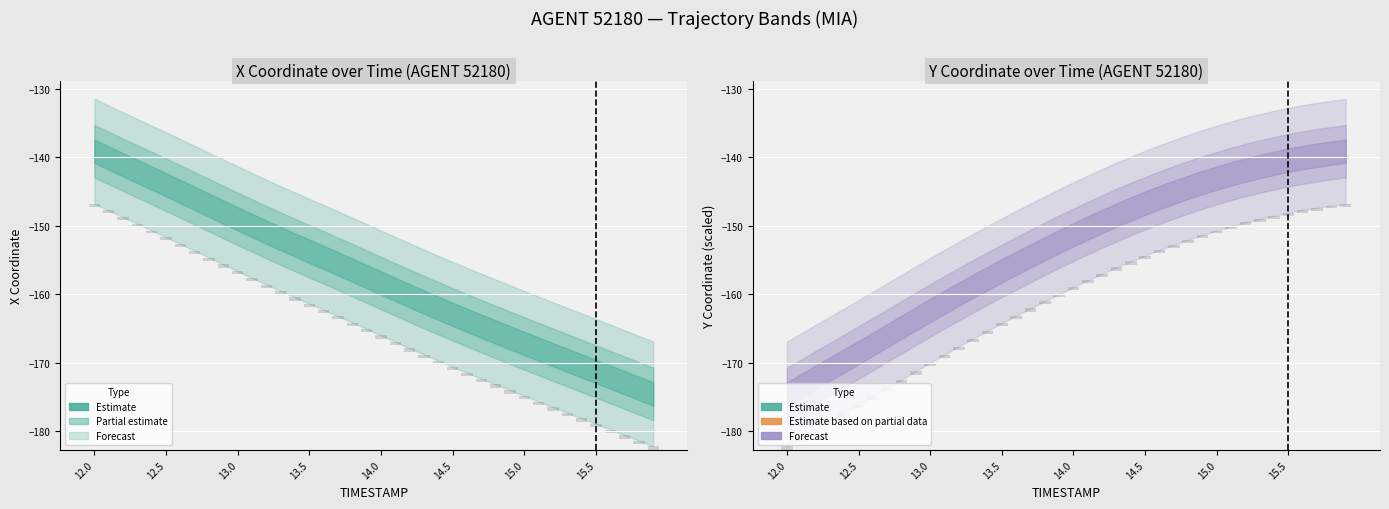

List the series in order of their overall mean, highest first.

X, Y